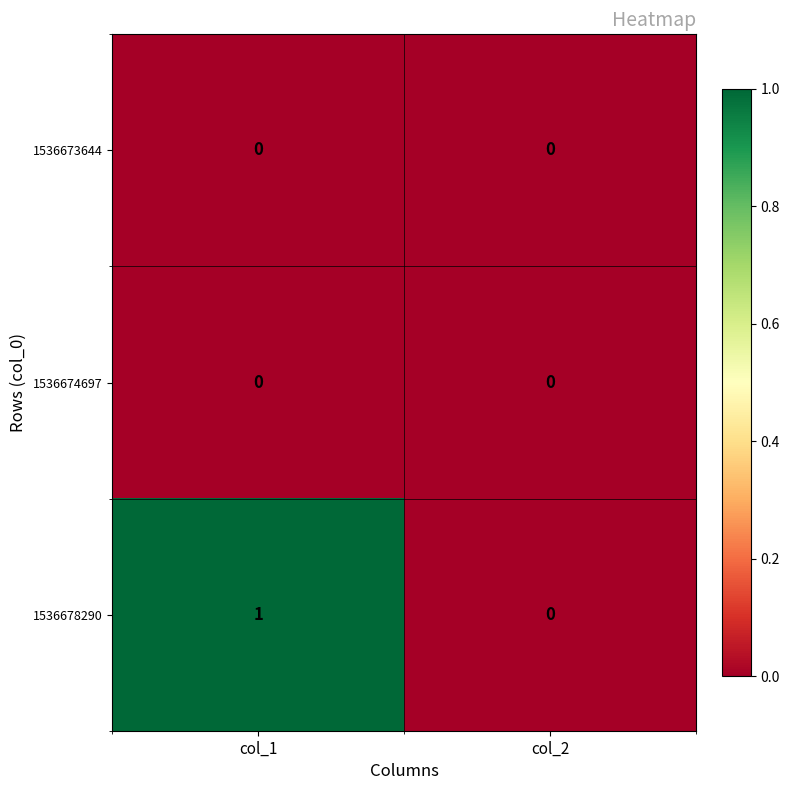

List the labels in order of 1536678290 value, largest first.

col_1, col_2